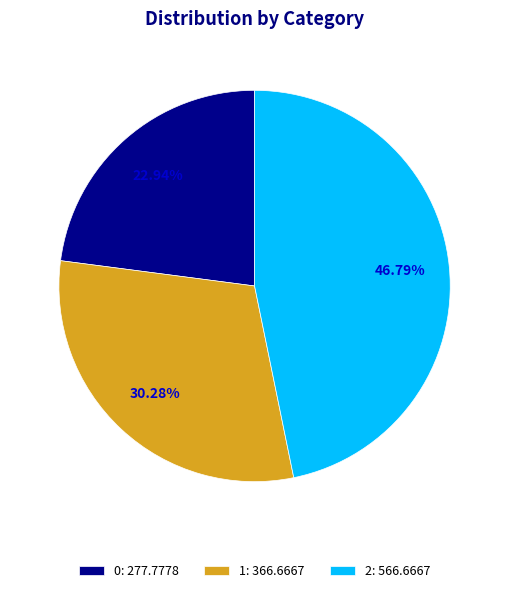

Is there a majority slice in this chart?

No